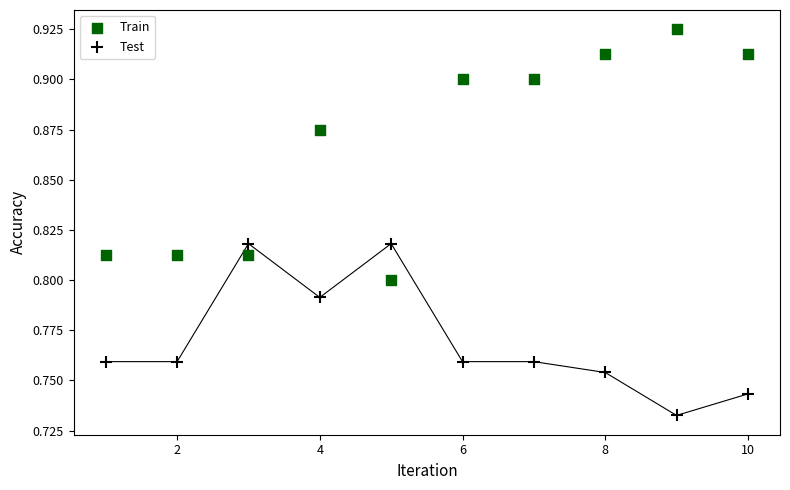

Which series has the widest spread of Y values?

Train